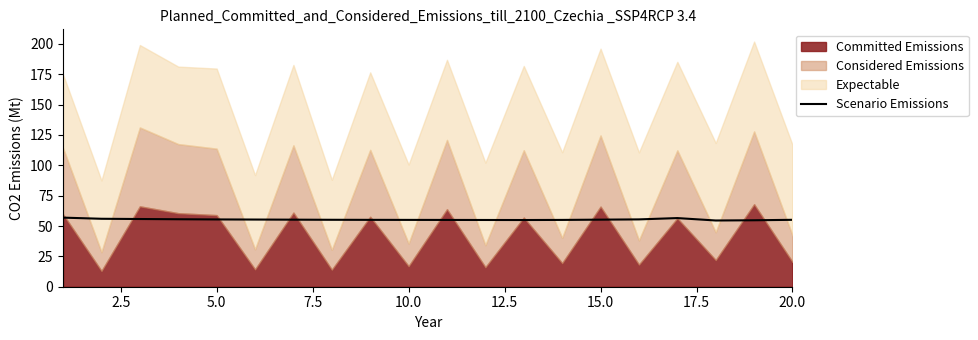

What is the approximate value at 17.5?

55.1